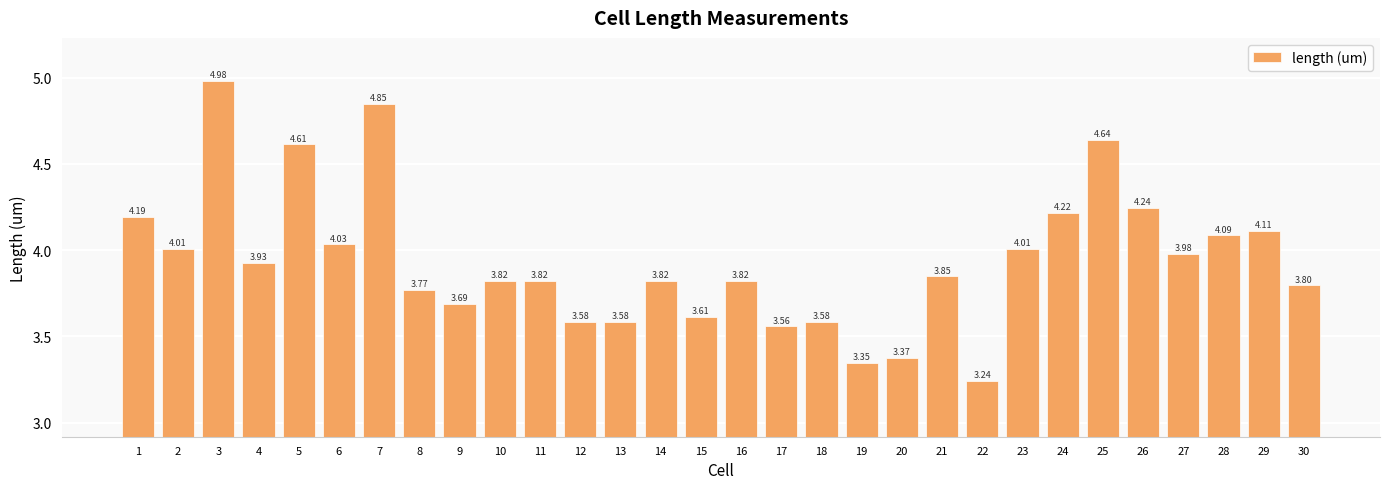

What is the change in value from 1 to 19?

-0.8